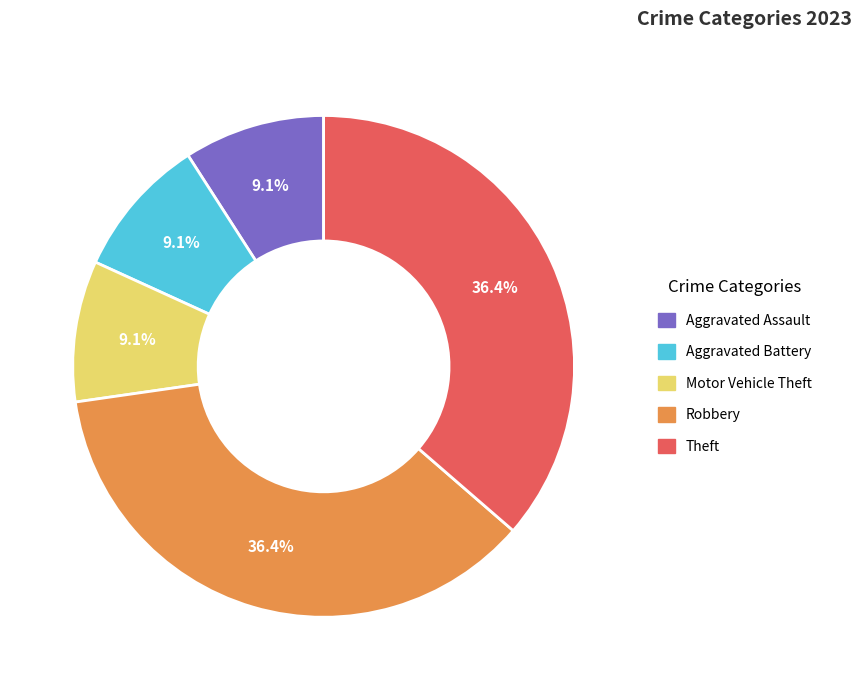

The Motor Vehicle Theft slice represents 9% of the pie. True or false?

True